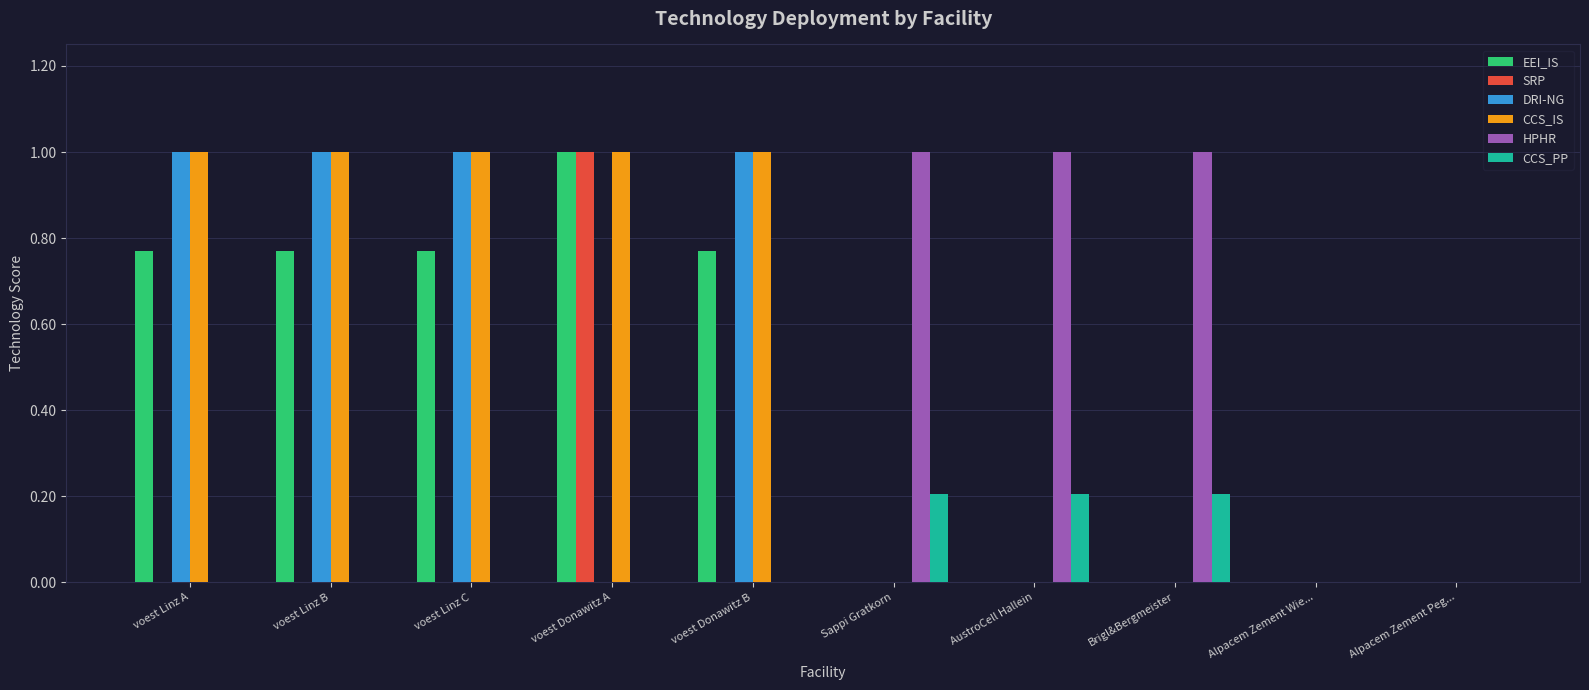

The value of SRP at voest Donawitz B is 0.0. True or false?

True